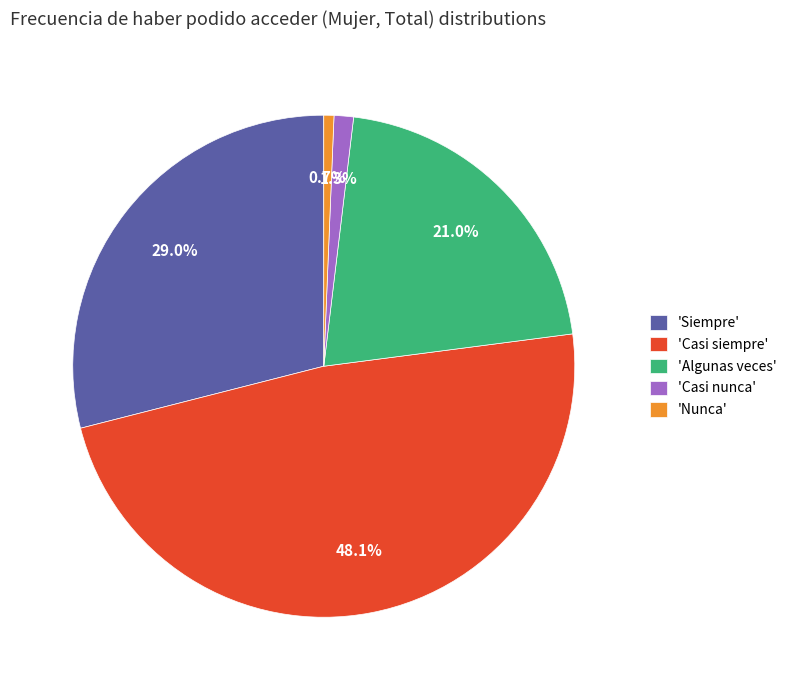

Which slice is the largest?

'Casi siempre'